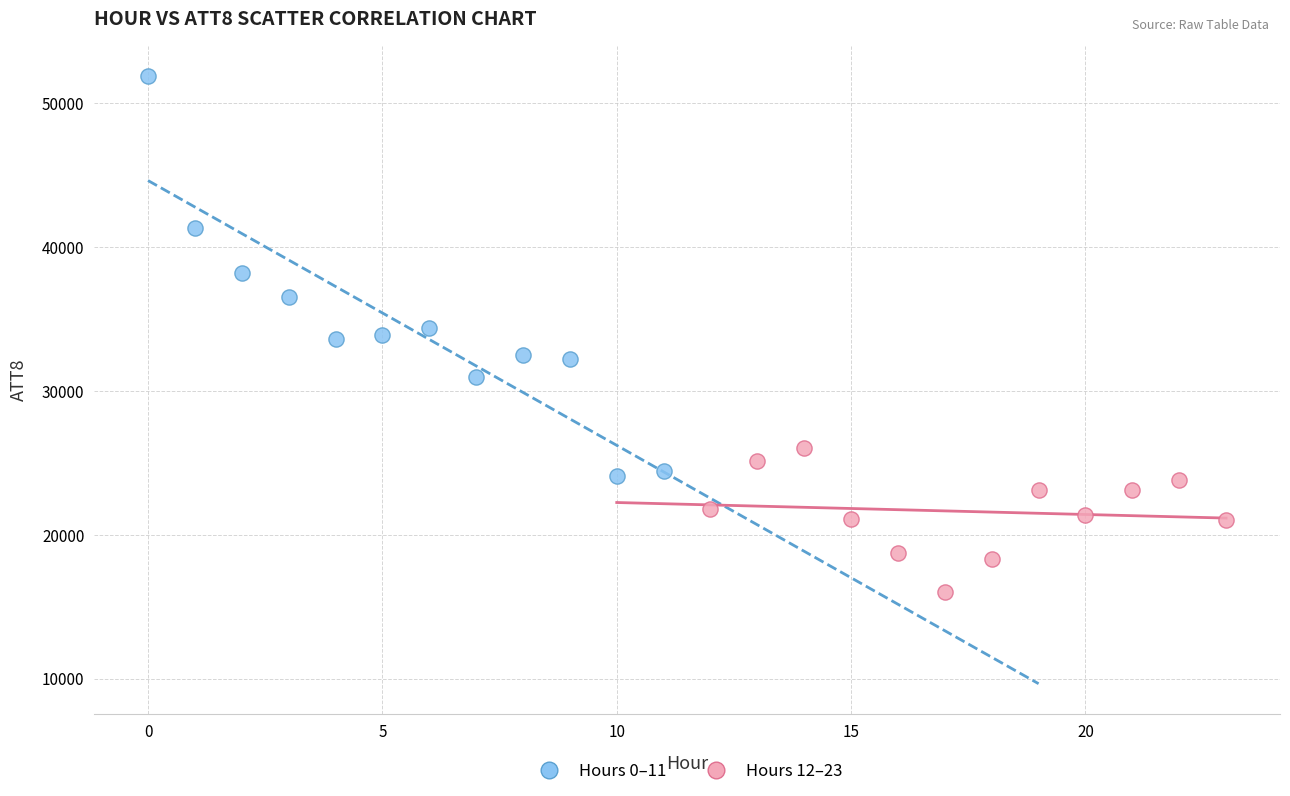

Which series contains the lowest Y value?

Hours 12–23